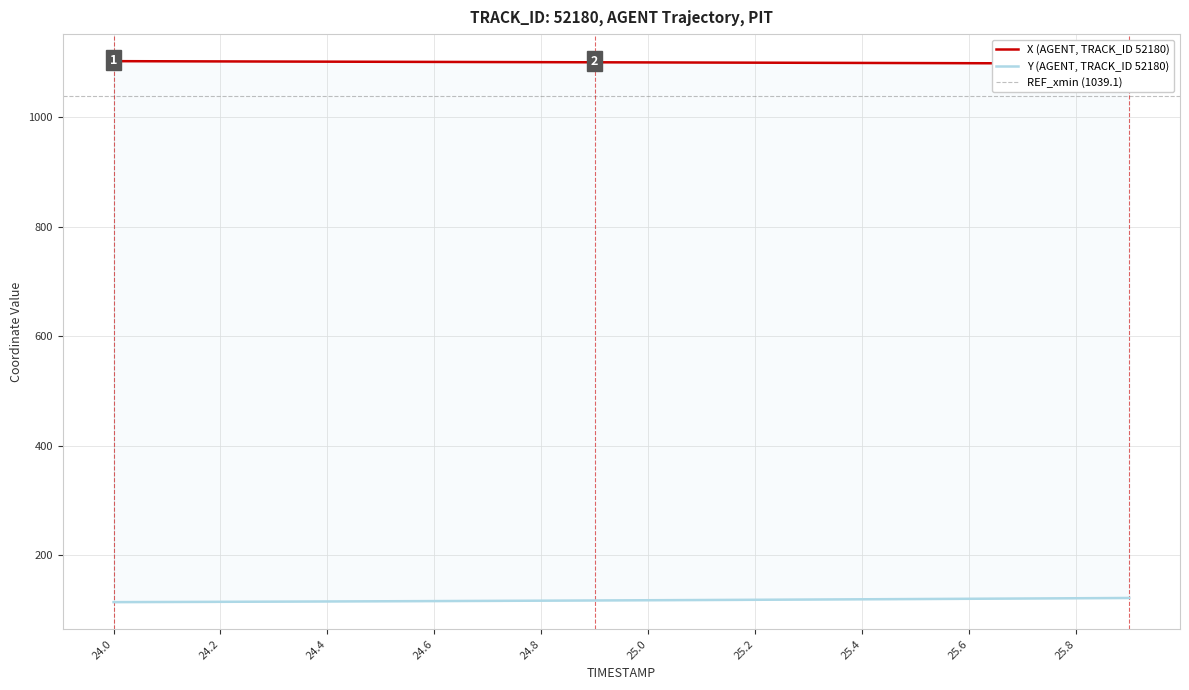

At which label does X first exceed 1100?

24.0